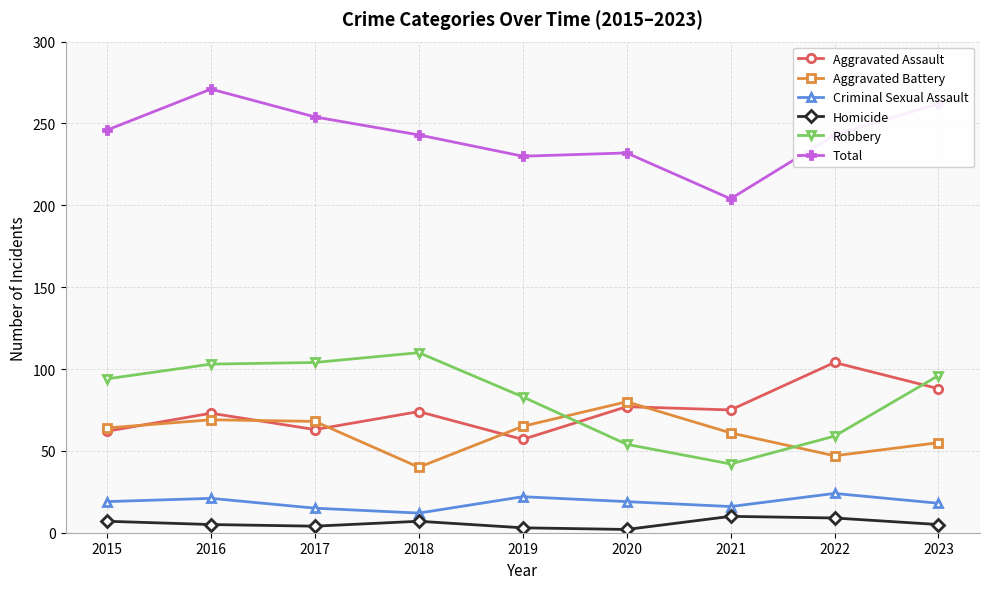

True or false: Homicide has more than 1 interior local peaks.

True